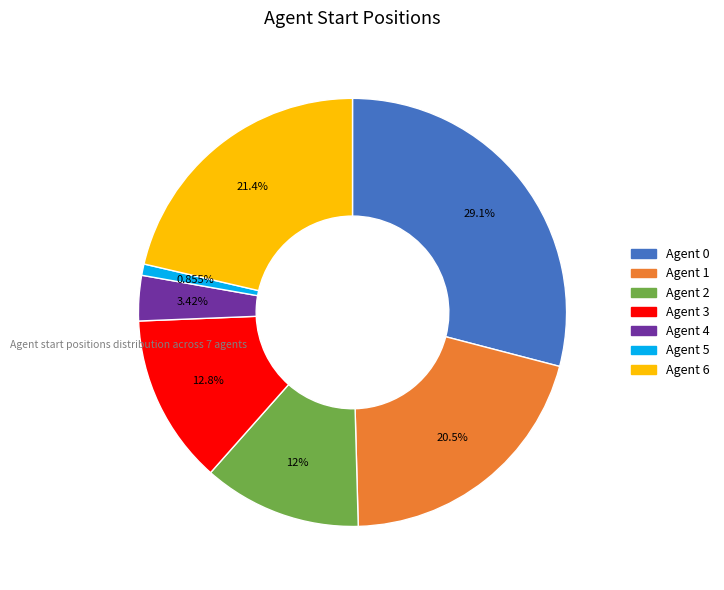

Is there any slice that represents more than half of the pie?

No